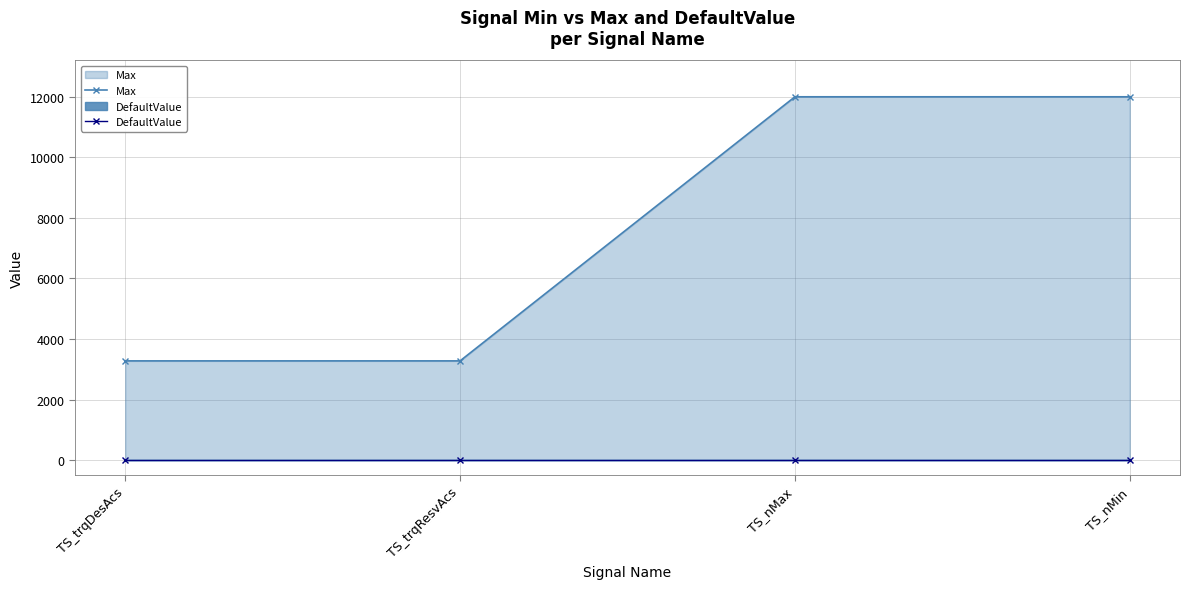

Rank the categories by DefaultValue value from lowest to highest.

TS_trqDesAcs, TS_trqResvAcs, TS_nMax, TS_nMin